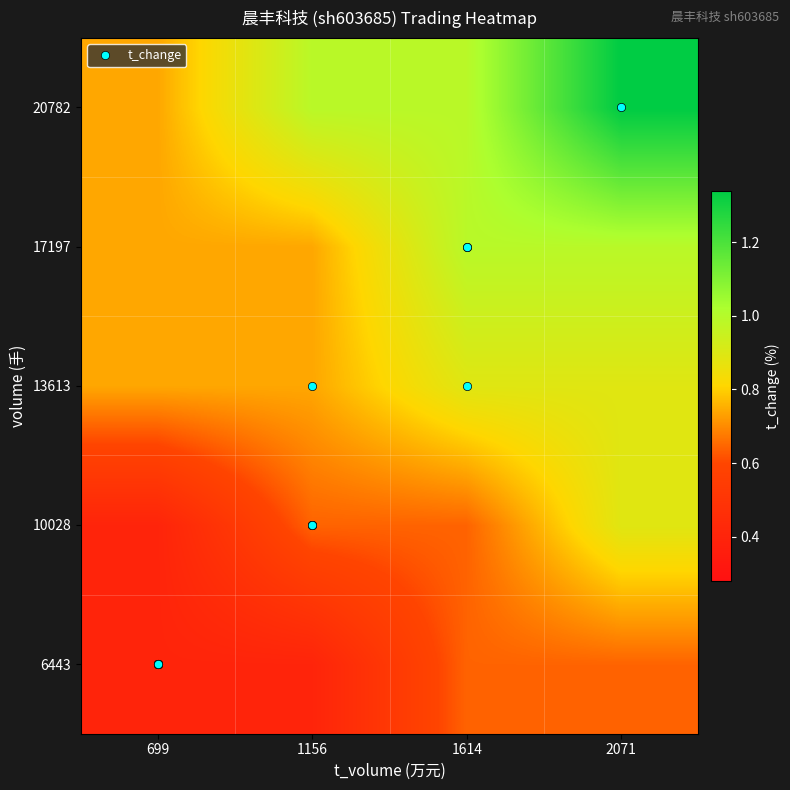

Count the number of categories in the chart.

4